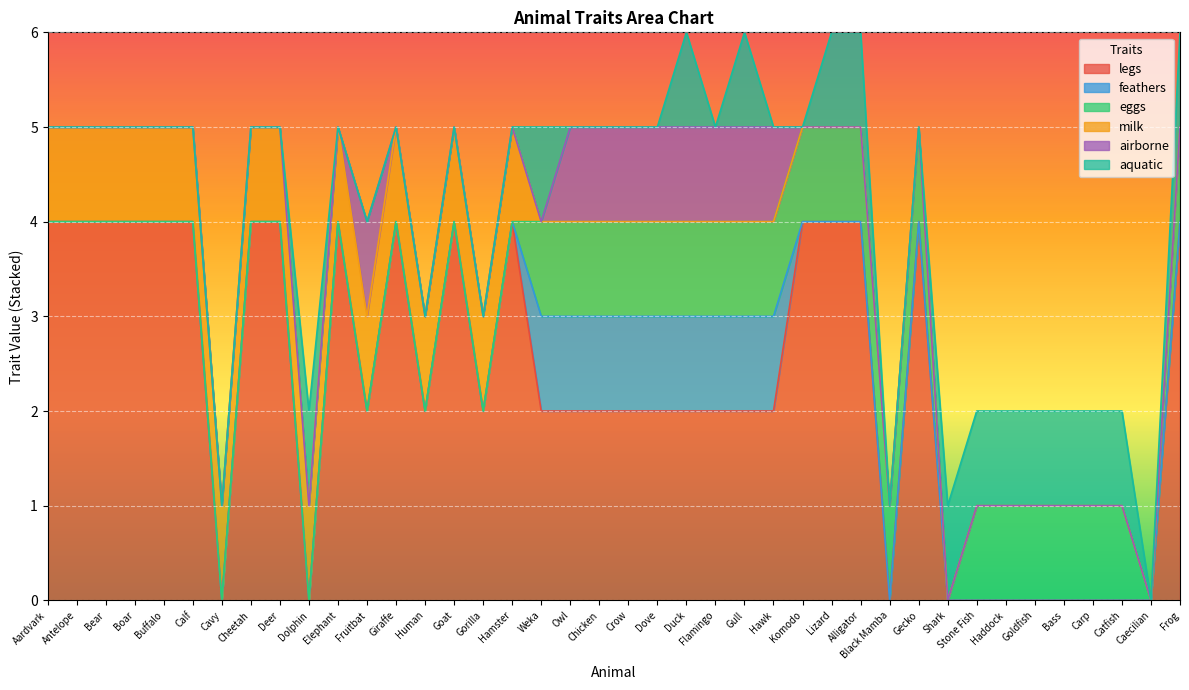

What is the total value across all series at Gecko?

5